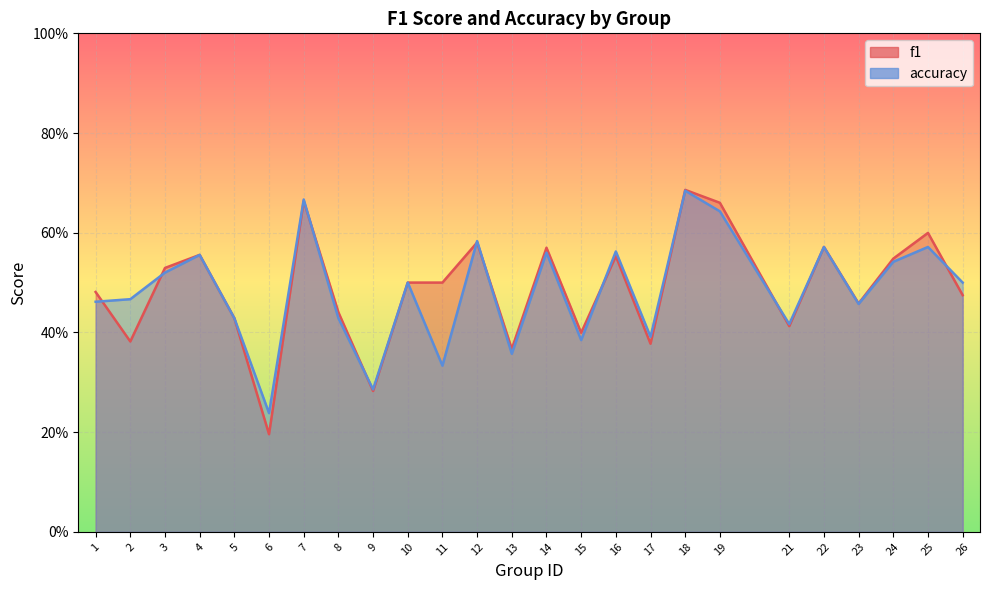

What is the minimum value shown in the chart?

0.2